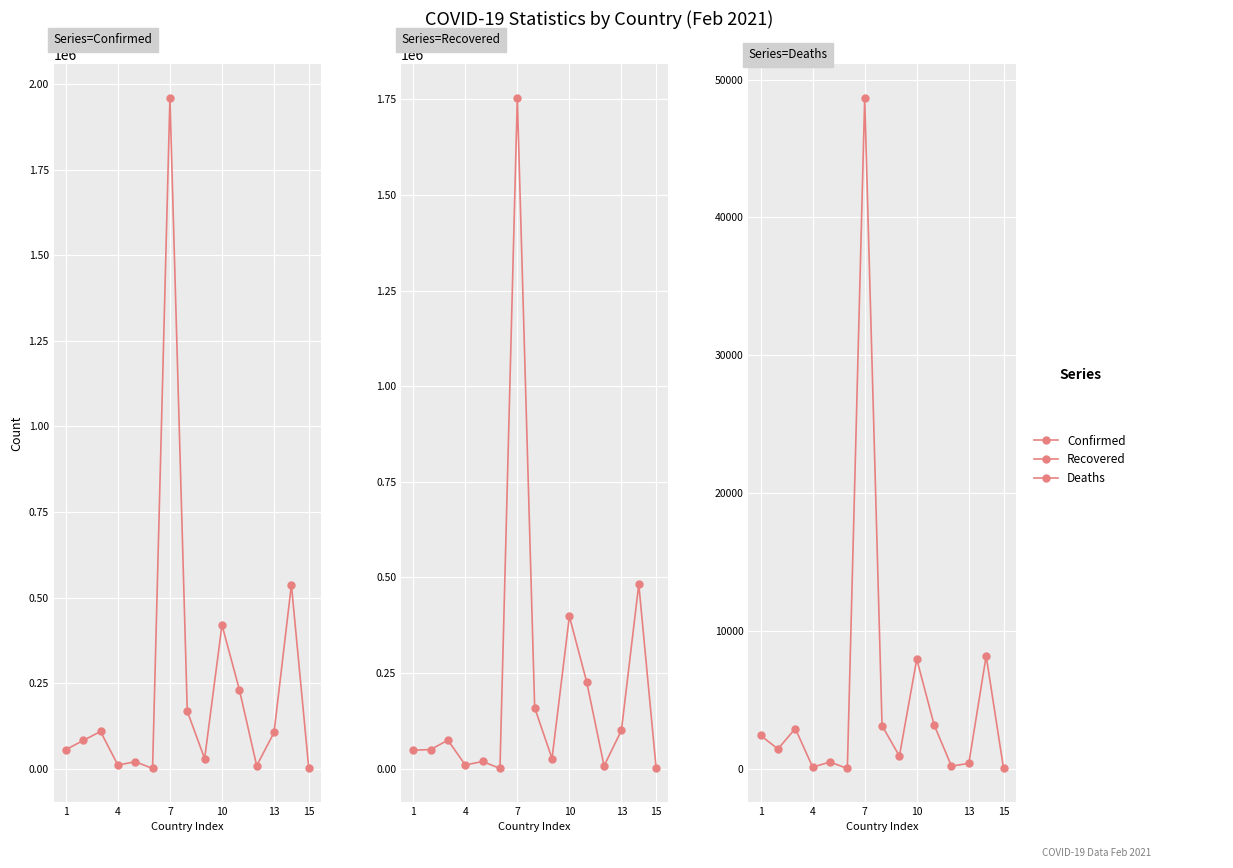

What is the average value of the Recovered series?

223550